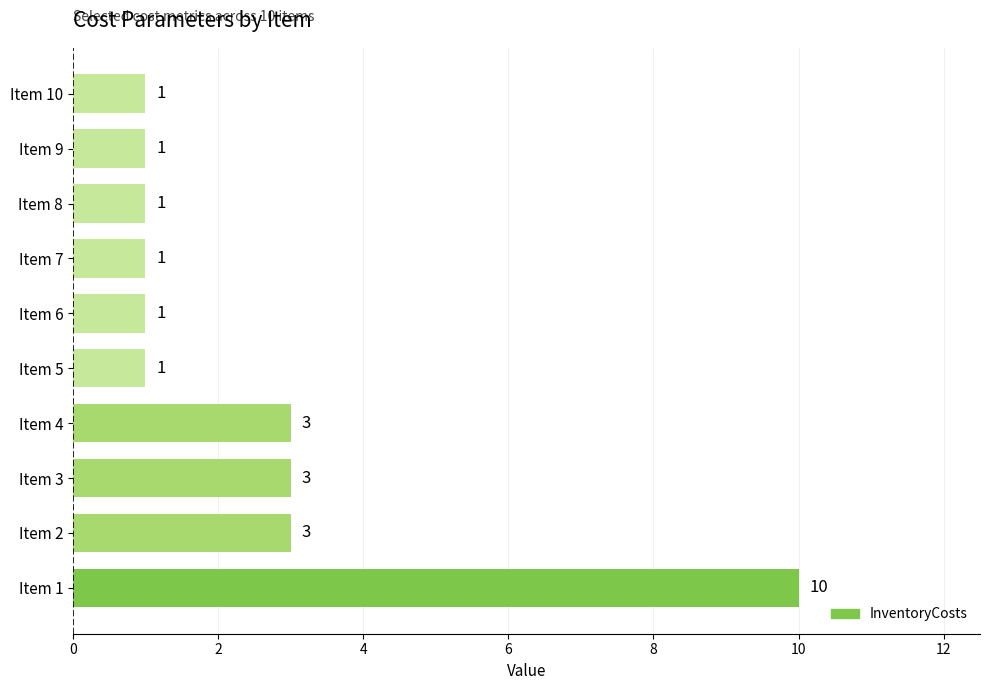

Count the number of categories in the chart.

10